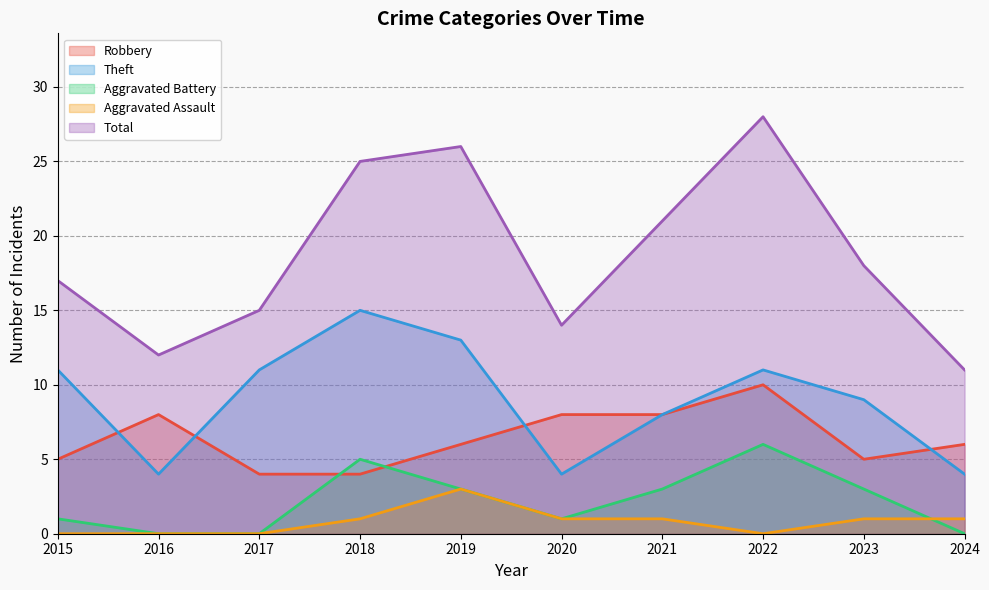

How many categories are shown in the chart?

10